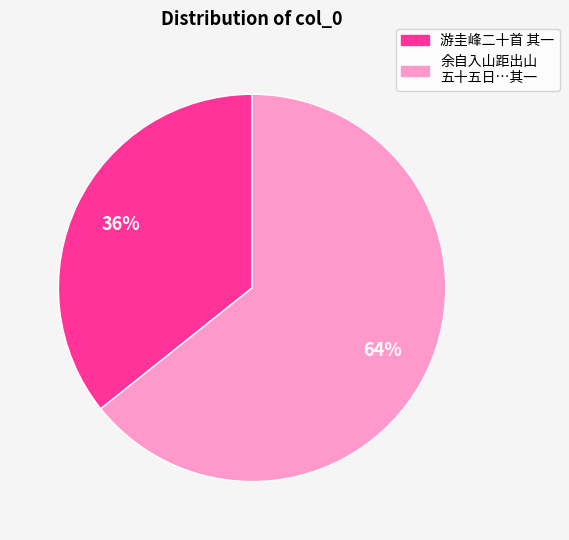

What percentage is the 游圭峰二十首 其一 slice, to the nearest percent?

36%